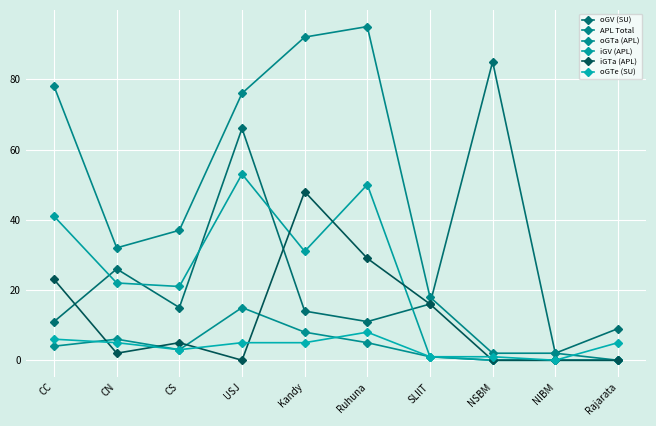

What is the label of the 10th point from the right?

CC